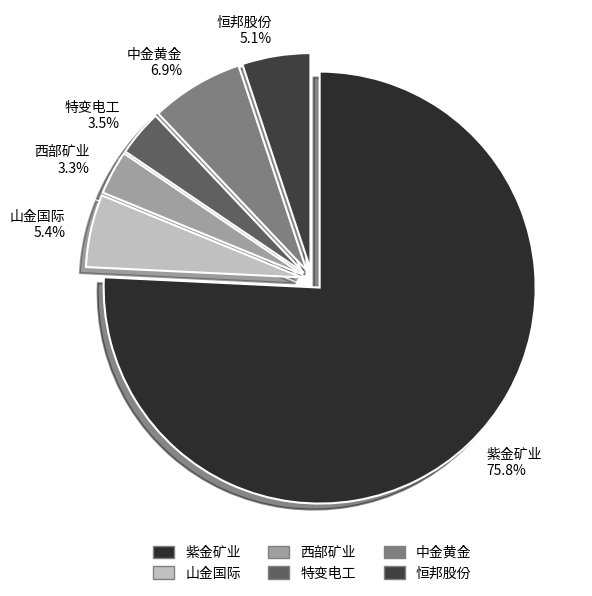

Between 山金国际 and 中金黄金, which is larger?

中金黄金